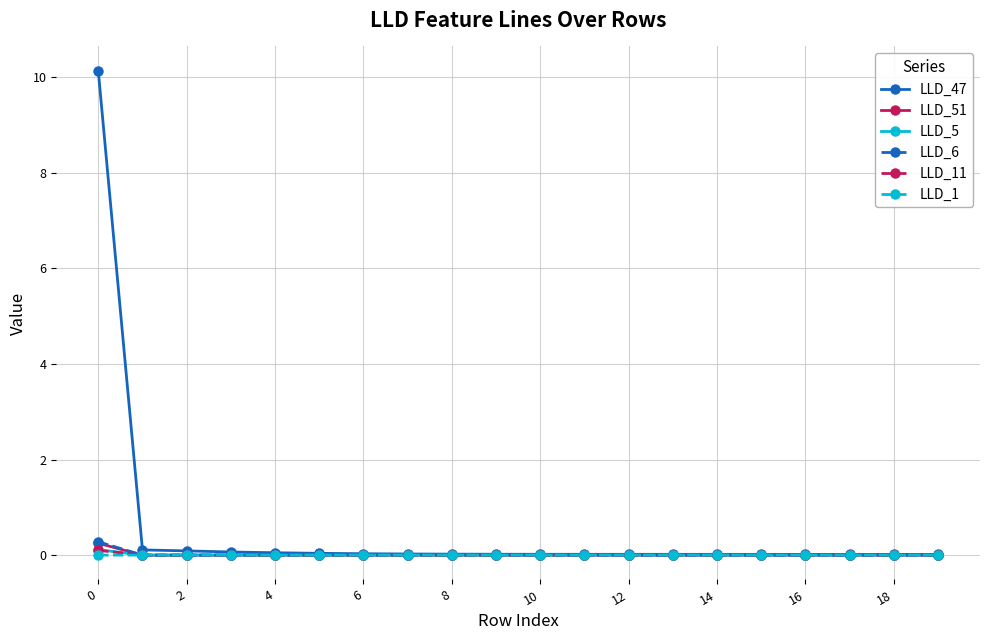

How many data points does each series have?

20